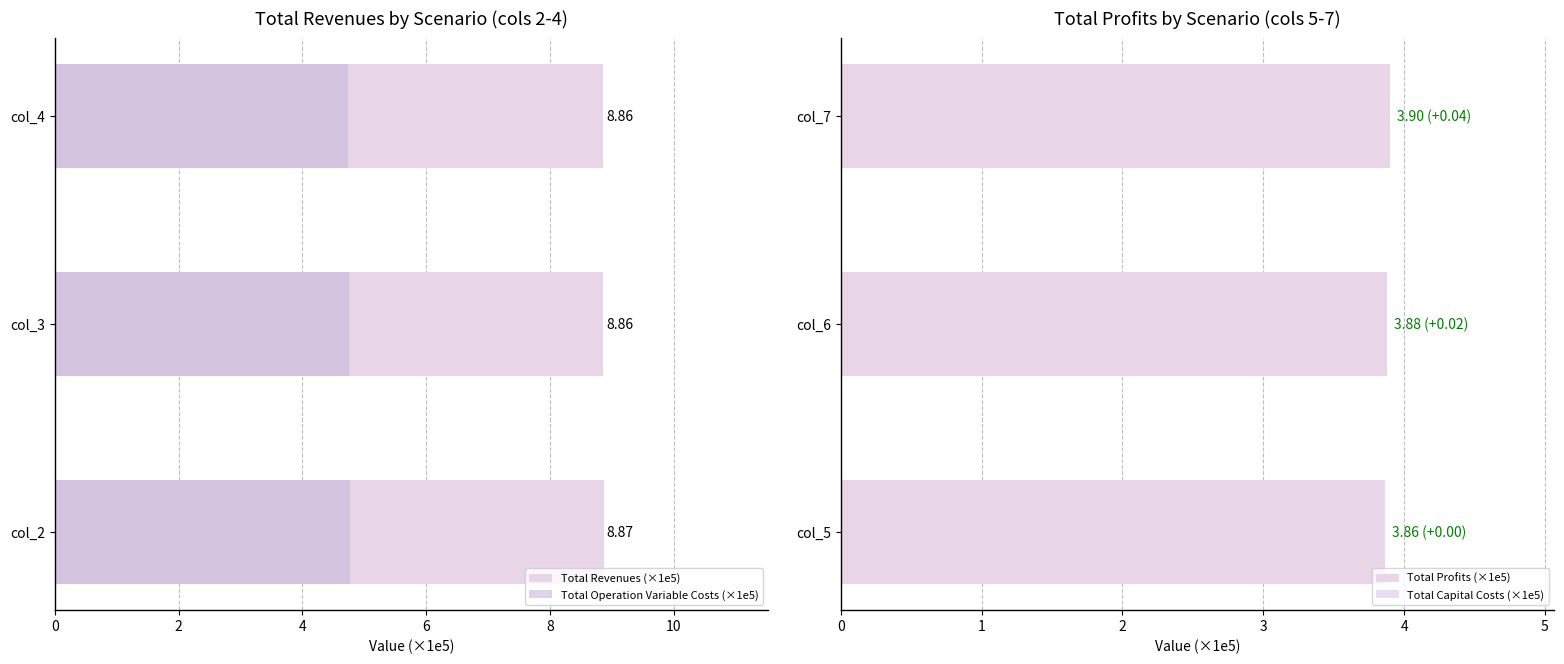

Is it true that Total Operation Variable Costs (×1e5) equals 6.9 at col_3?

False